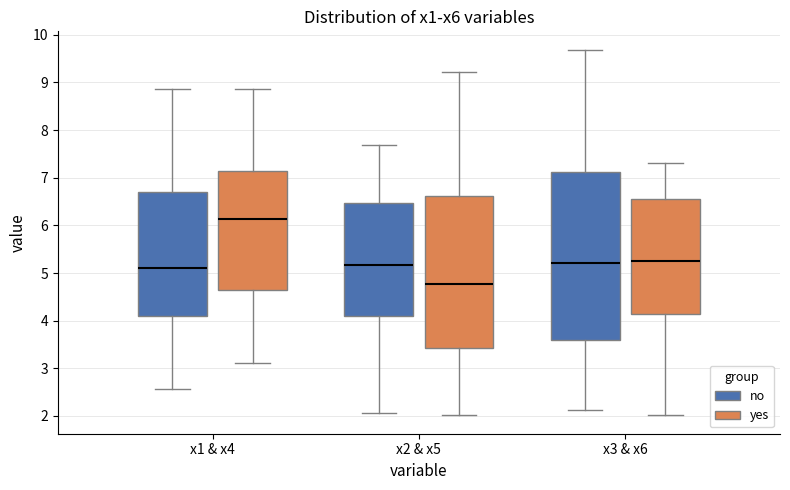

Comparing the boxes themselves (not the whiskers), which one is the tallest?

x3 & x6 (no)